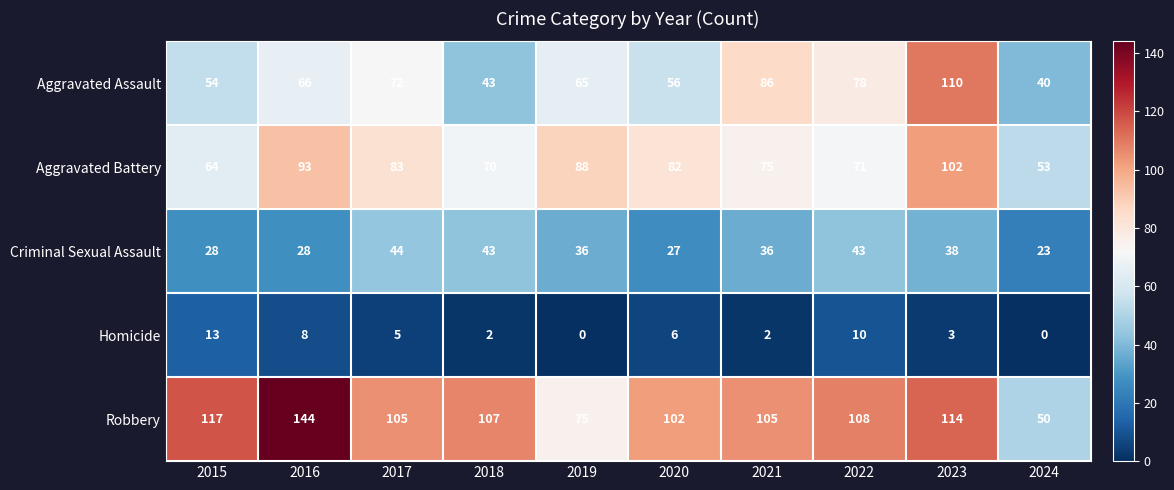

How many distinct data groups are displayed?

5